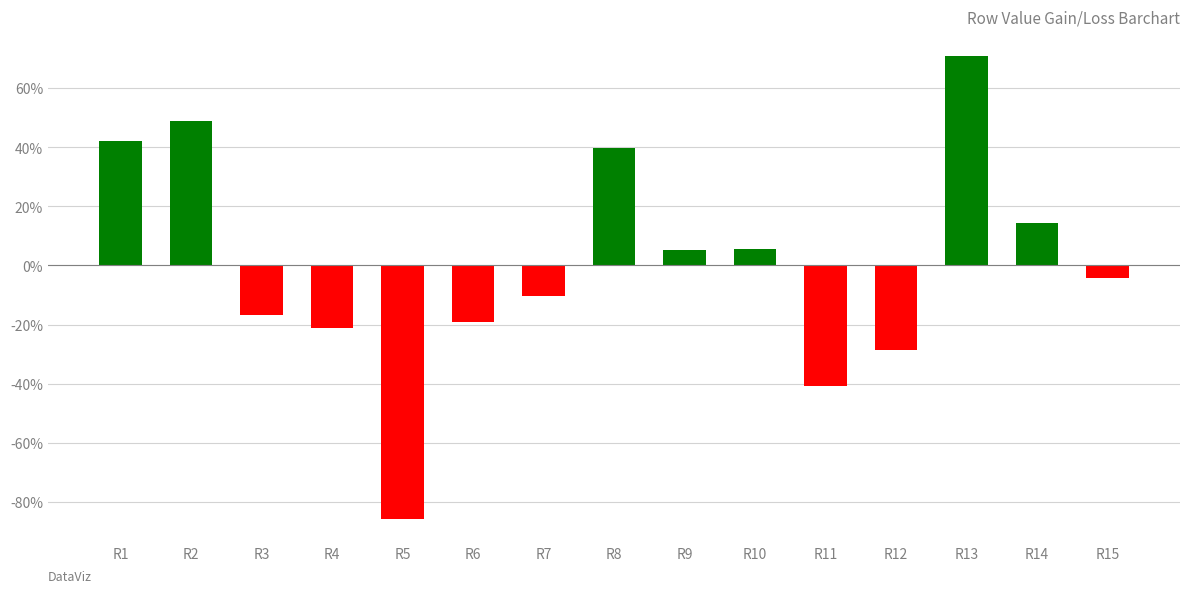

Where is the data nearest to the value -7?

R15